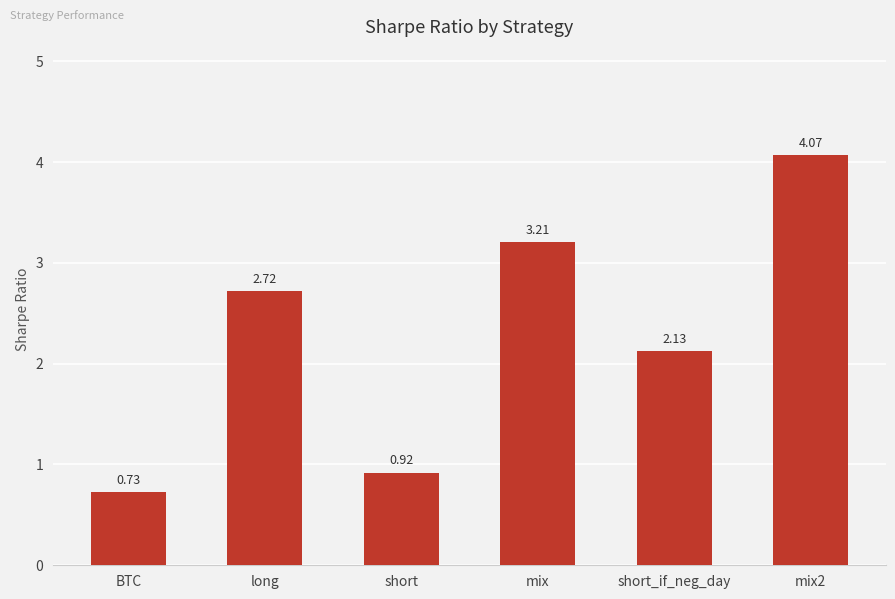

How many values are below 2?

2